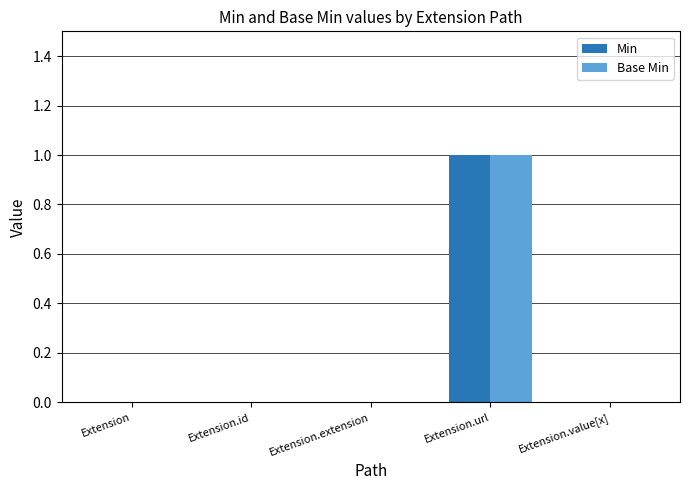

Is it true that Base Min equals 0 at Extension?

True